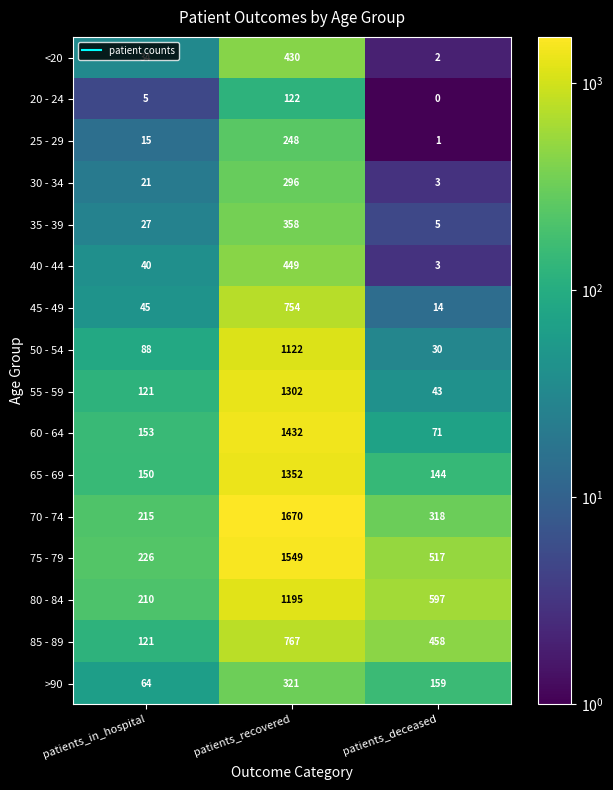

Count the number of categories in the chart.

3